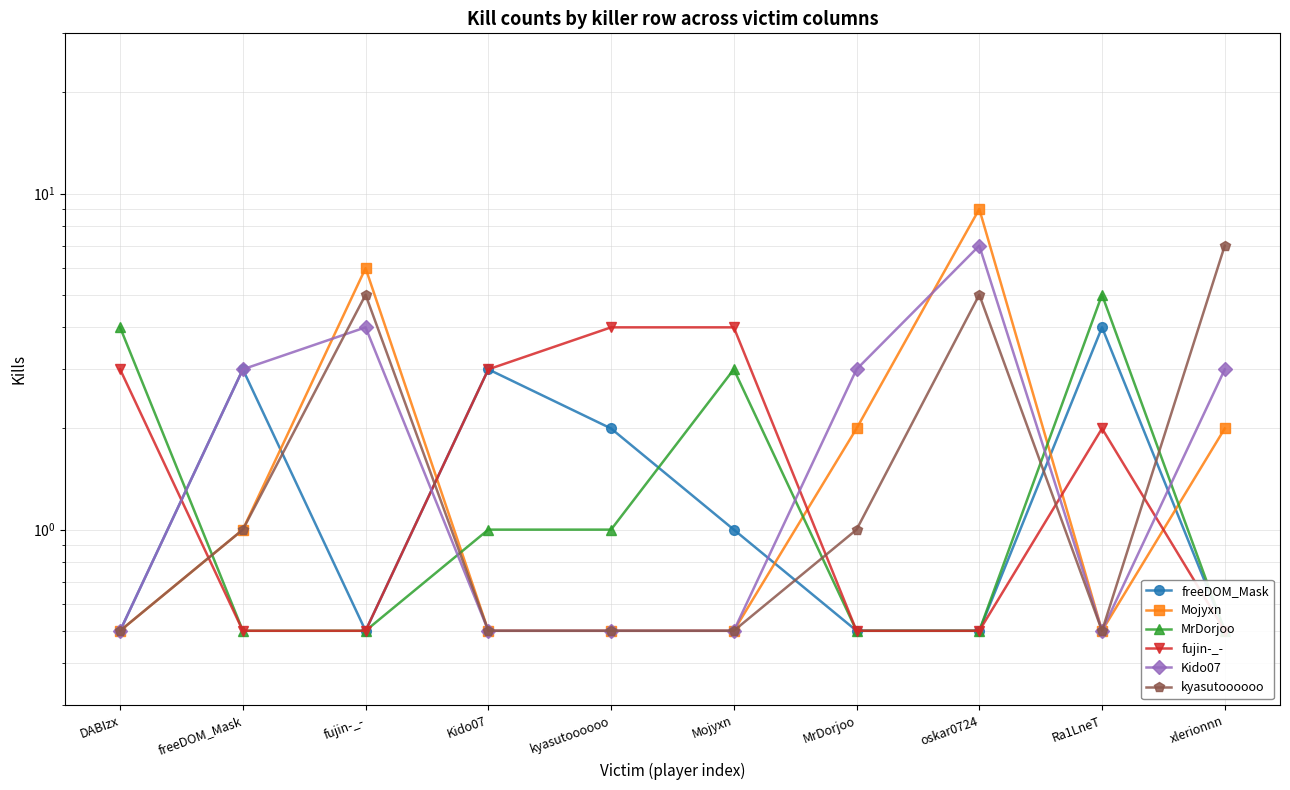

True or false: Kido07 and freeDOM_Mask cross at least once.

True